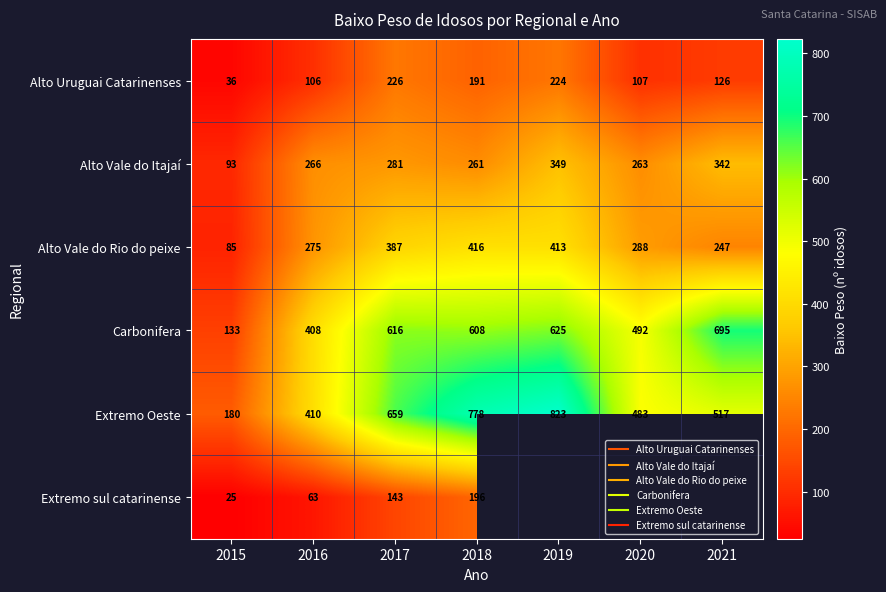

Rank the series by their maximum value, from highest to lowest.

Extremo Oeste, Carbonifera, Alto Vale do Rio do peixe, Alto Vale do Itajaí, Alto Uruguai Catarinenses, Extremo sul catarinense